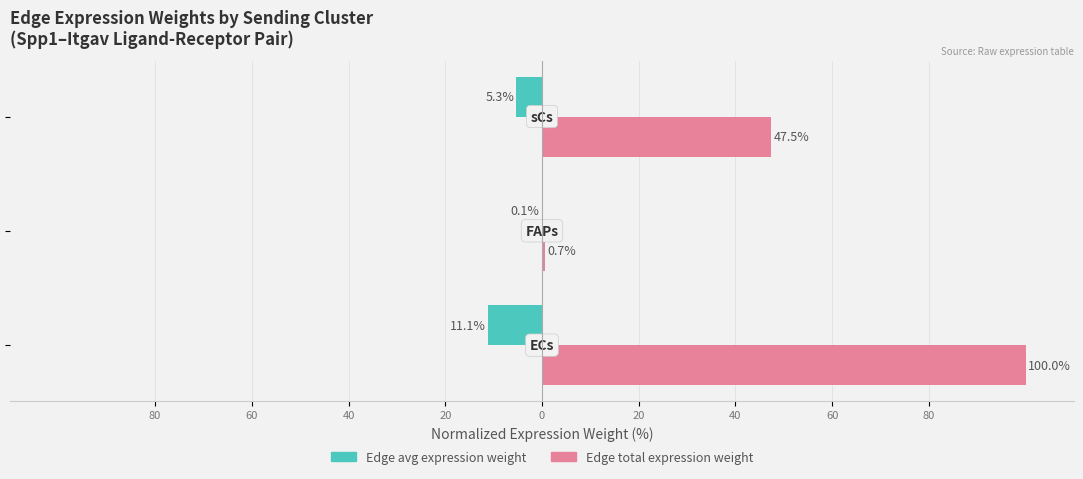

What is the value of the Edge avg expression weight bar at the 3rd from the left?

-5.3